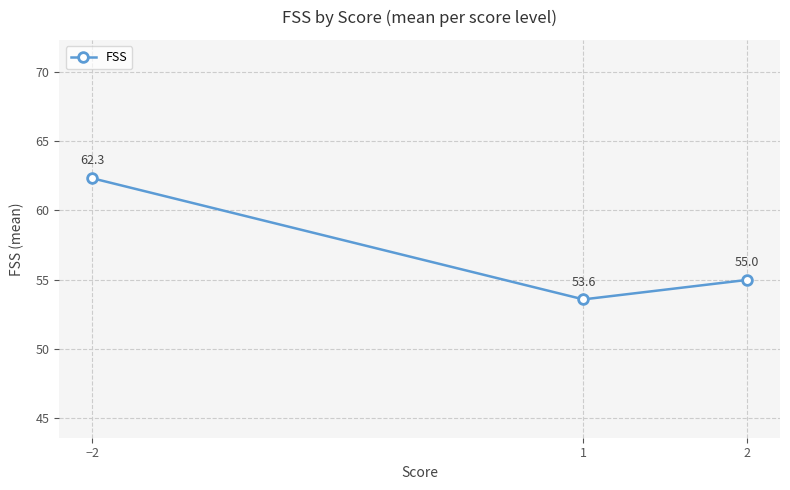

List the labels in order of value, smallest first.

1, 2, −2